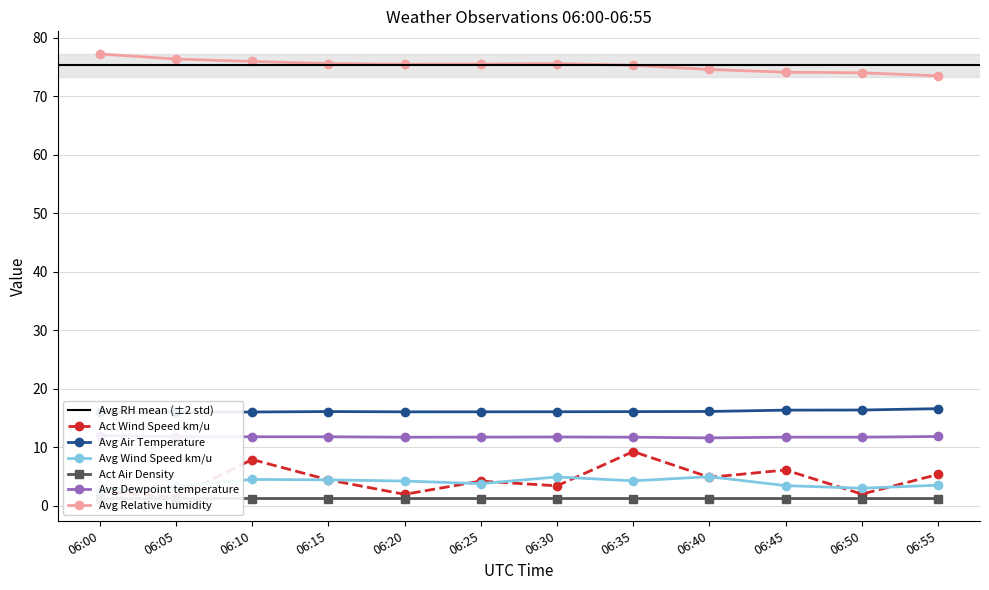

Reading left to right, what are all the values shown in this chart?

Act Air Density: 1.2	1.2	1.2	1.2	1.2	1.2	1.2	1.2	1.2	1.2	1.2	1.2
Act Wind Speed km/u: 2.4	1.4	7.9	4.4	1.9	4.2	3.4	9.3	4.9	6.1	2.0	5.3
Avg Air Temperature: 16.0	16.0	16.0	16.1	16.0	16.1	16.1	16.1	16.1	16.3	16.4	16.6
Avg Dewpoint temperature: 12.0	11.8	11.8	11.8	11.7	11.7	11.8	11.7	11.6	11.7	11.7	11.8
Avg Relative humidity: 77.3	76.4	76.0	75.6	75.5	75.5	75.6	75.3	74.6	74.1	74.0	73.5
Avg Wind Speed km/u: 2.7	3.3	4.5	4.4	4.2	3.8	4.9	4.2	5.0	3.4	3.0	3.5